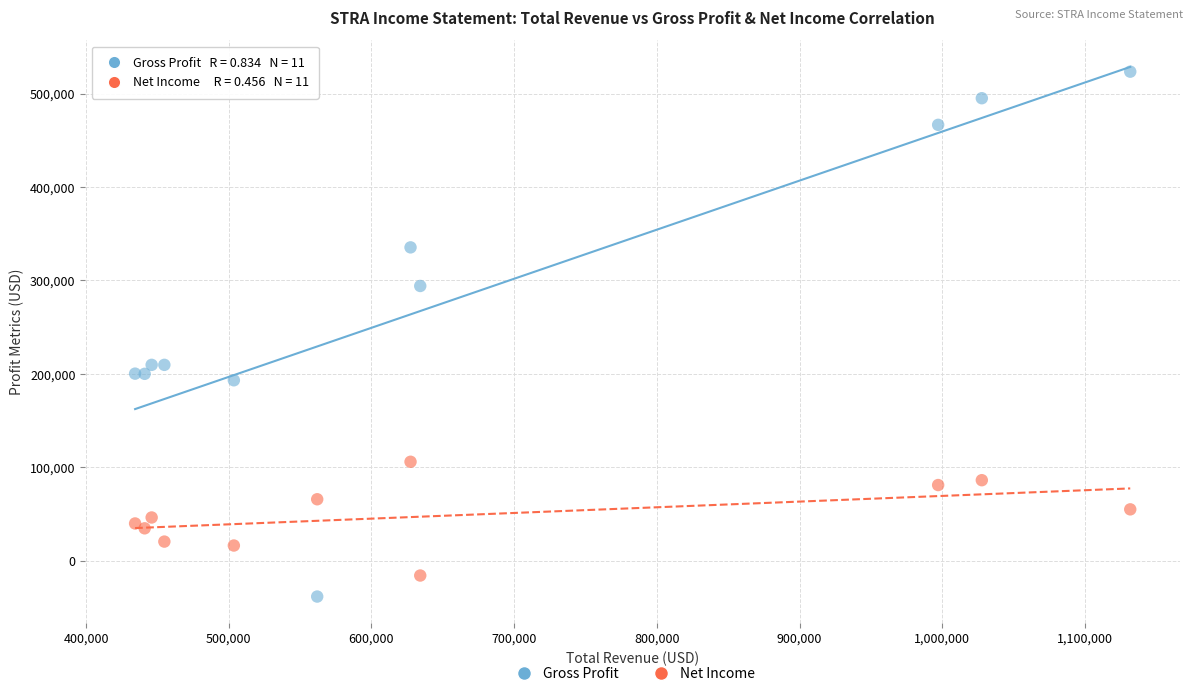

Which series has the widest spread of Y values?

Gross Profit